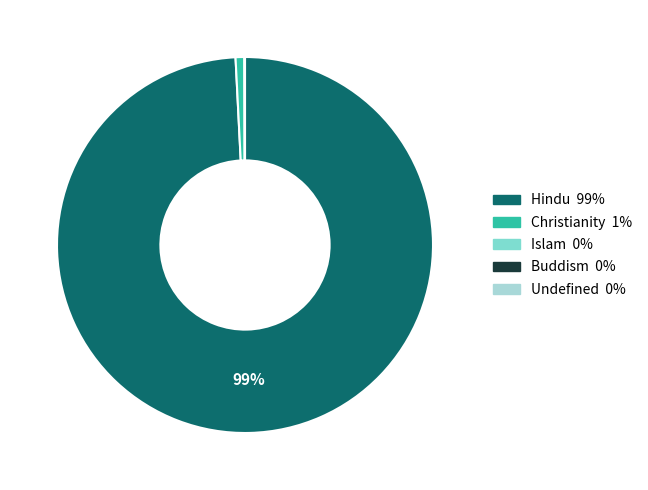

To the nearest percent, what is the difference between the largest and smallest slice percentages?

99%